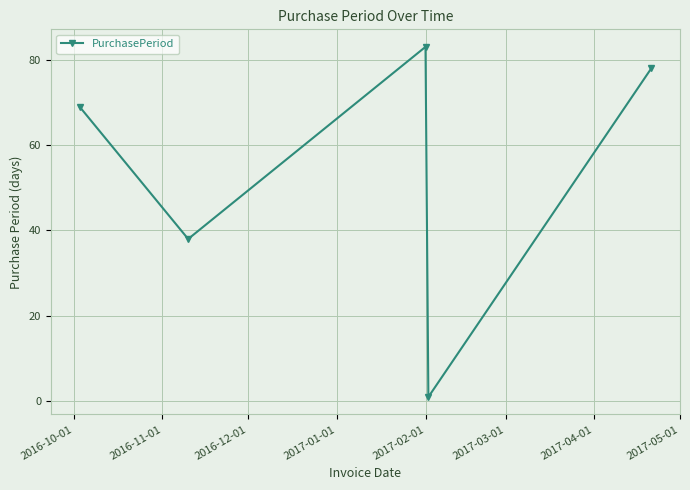

What is the maximum value shown in the chart?

83